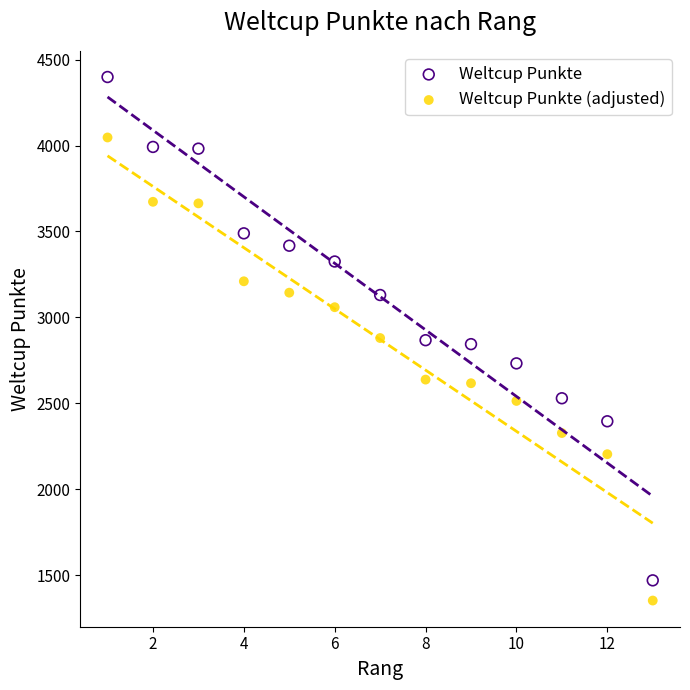

Which series reaches the maximum Y coordinate?

Weltcup Punkte